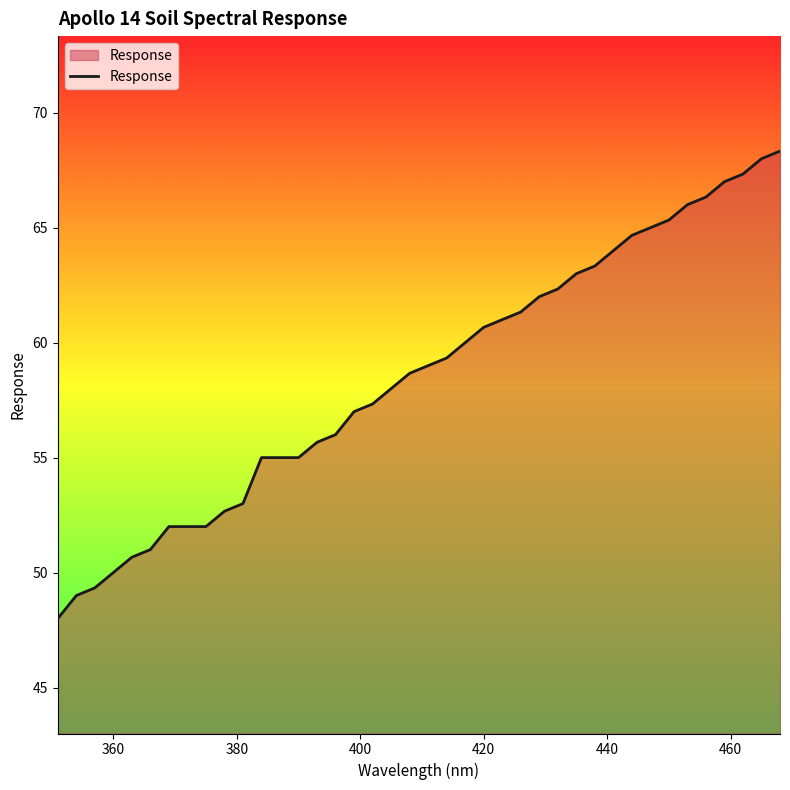

What is the difference between the maximum and minimum values?

20.3